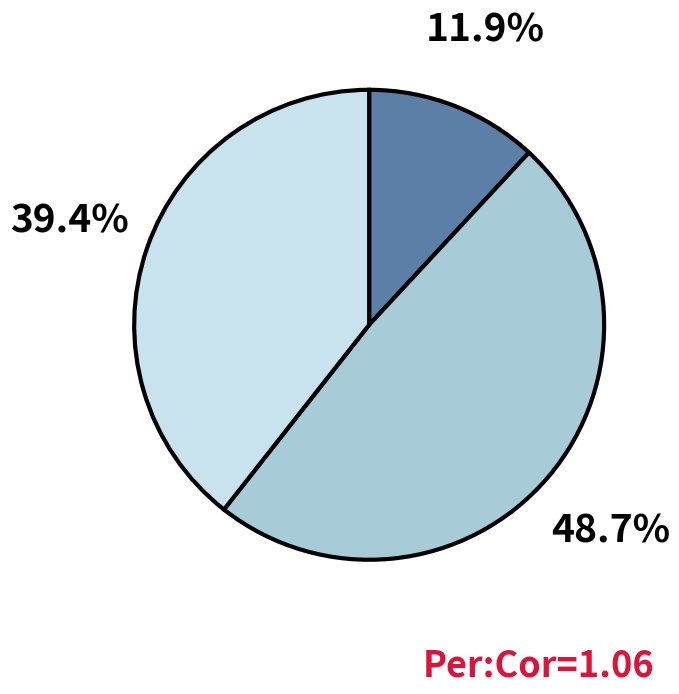

Does any single category account for the majority?

No